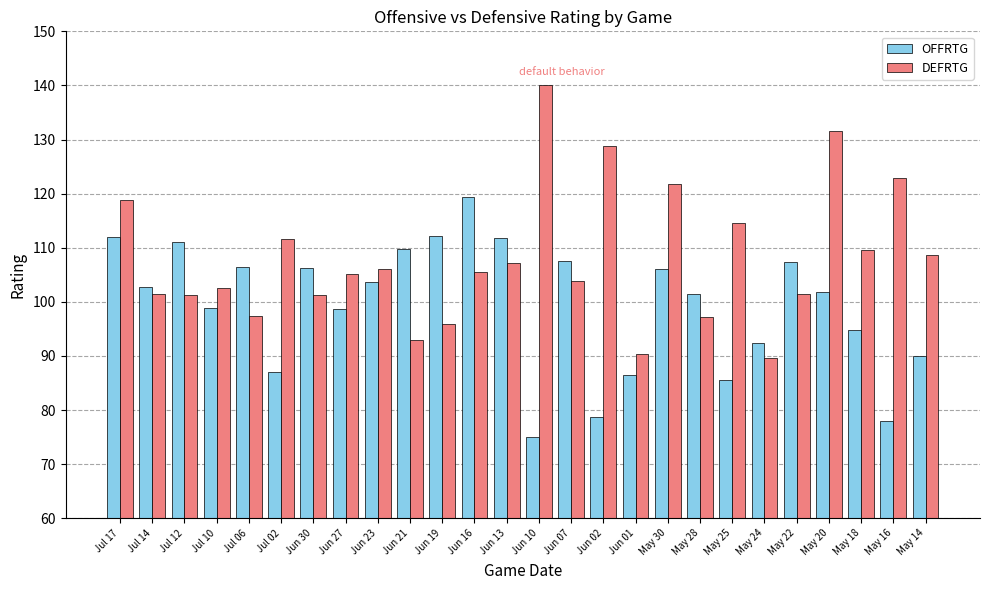

Which category has the highest value across all series?

Jun 10